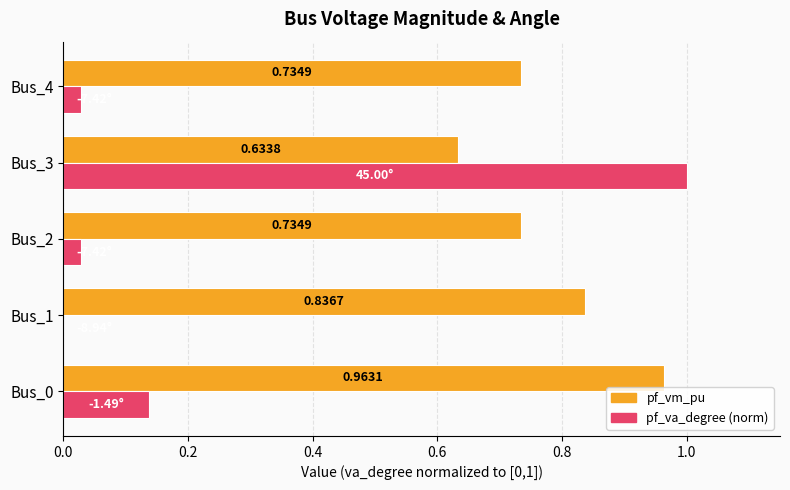

What is the sum of all pf_va_degree (norm) values?

1.2